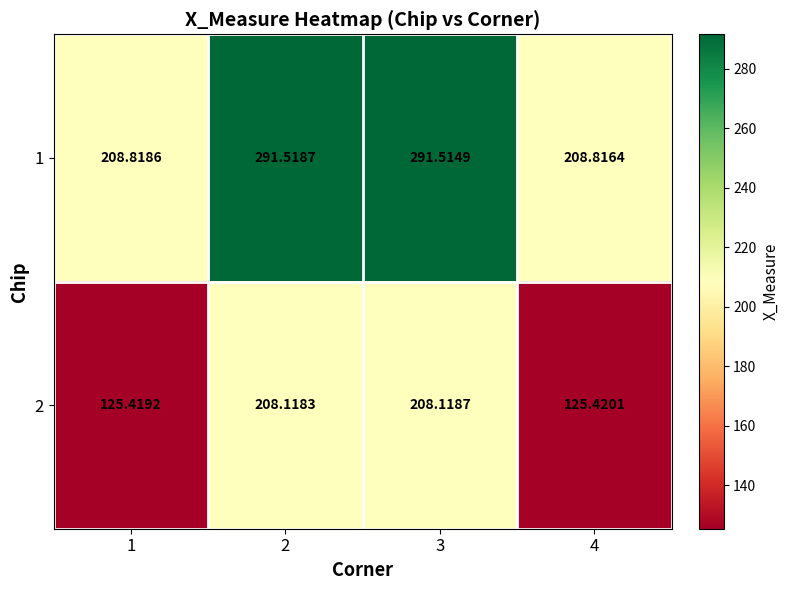

Reading left to right, transcribe all the data shown in this chart.

1: 1=208.8	2=291.5	3=291.5	4=208.8
2: 1=125.4	2=208.1	3=208.1	4=125.4